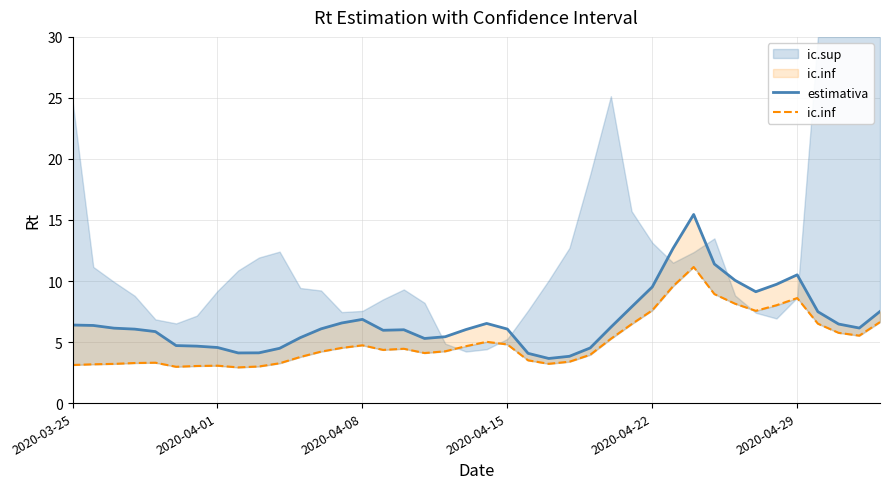

Where is ic.inf nearest to the value 7?

39